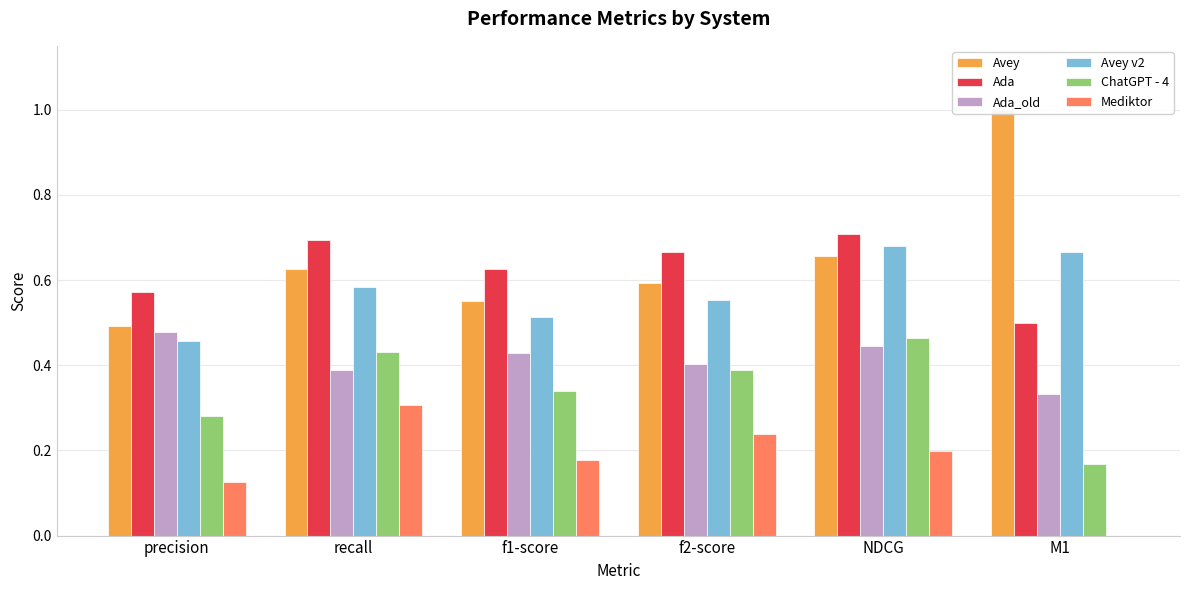

Reading left to right, list all the values displayed in this chart.

Avey: 0.5	0.6	0.6	0.6	0.7	1.0
Ada: 0.6	0.7	0.6	0.7	0.7	0.5
Ada_old: 0.5	0.4	0.4	0.4	0.4	0.3
Avey v2: 0.5	0.6	0.5	0.6	0.7	0.7
ChatGPT - 4: 0.3	0.4	0.3	0.4	0.5	0.2
Mediktor: 0.1	0.3	0.2	0.2	0.2	0.0